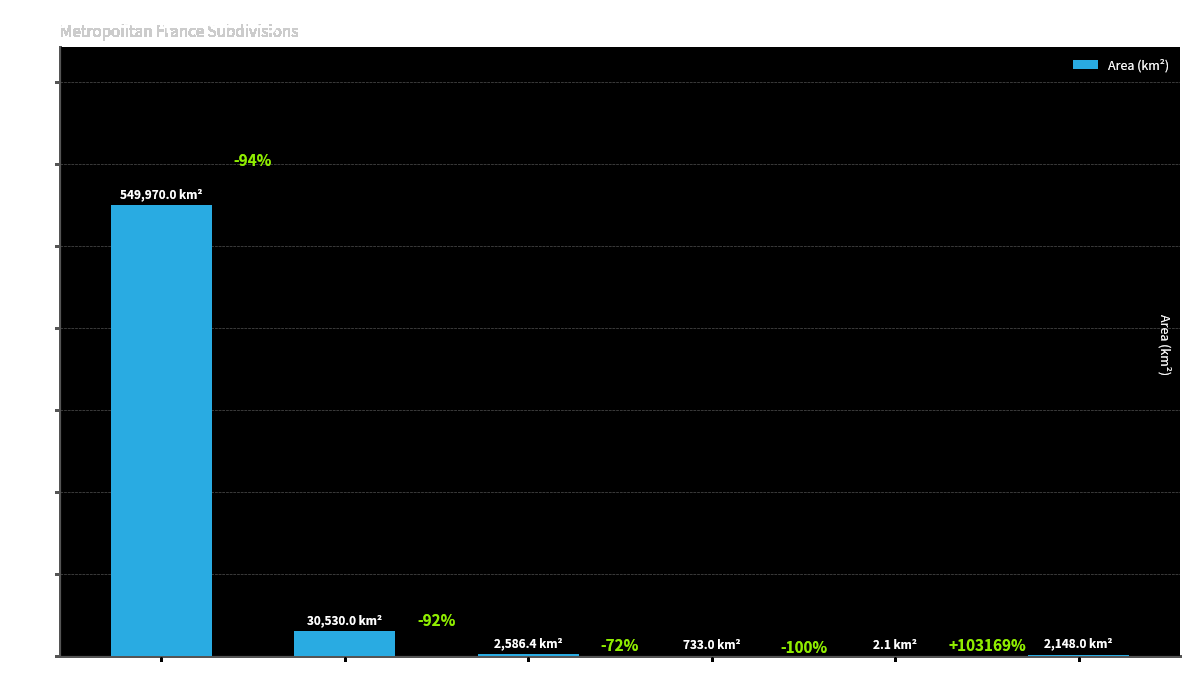

Which has a higher value, Zeelandic Flanders or Dutch Limburg?

Dutch Limburg